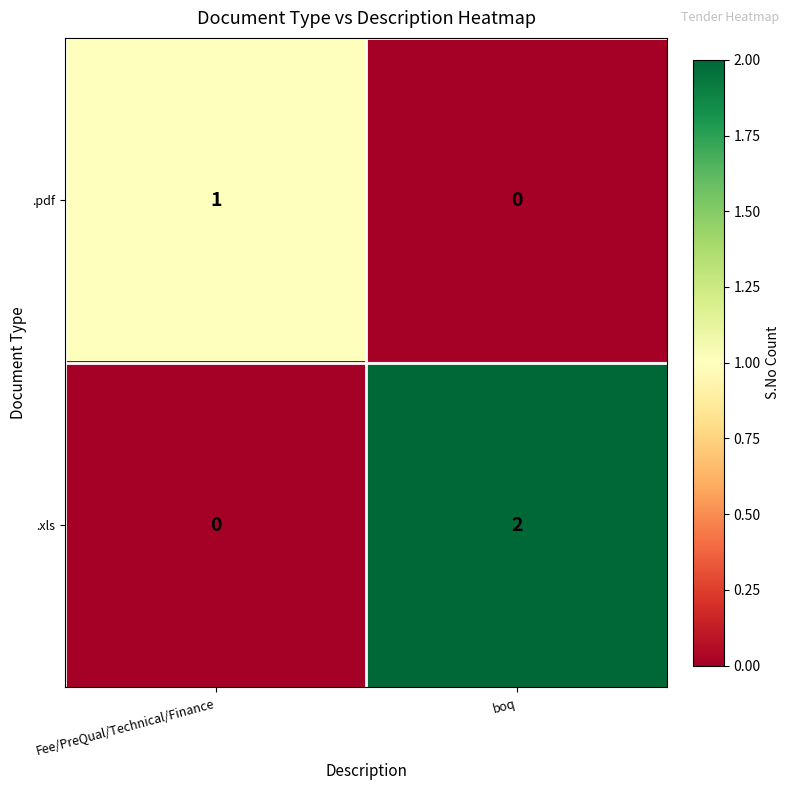

Which series has the largest total across all categories?

.xls